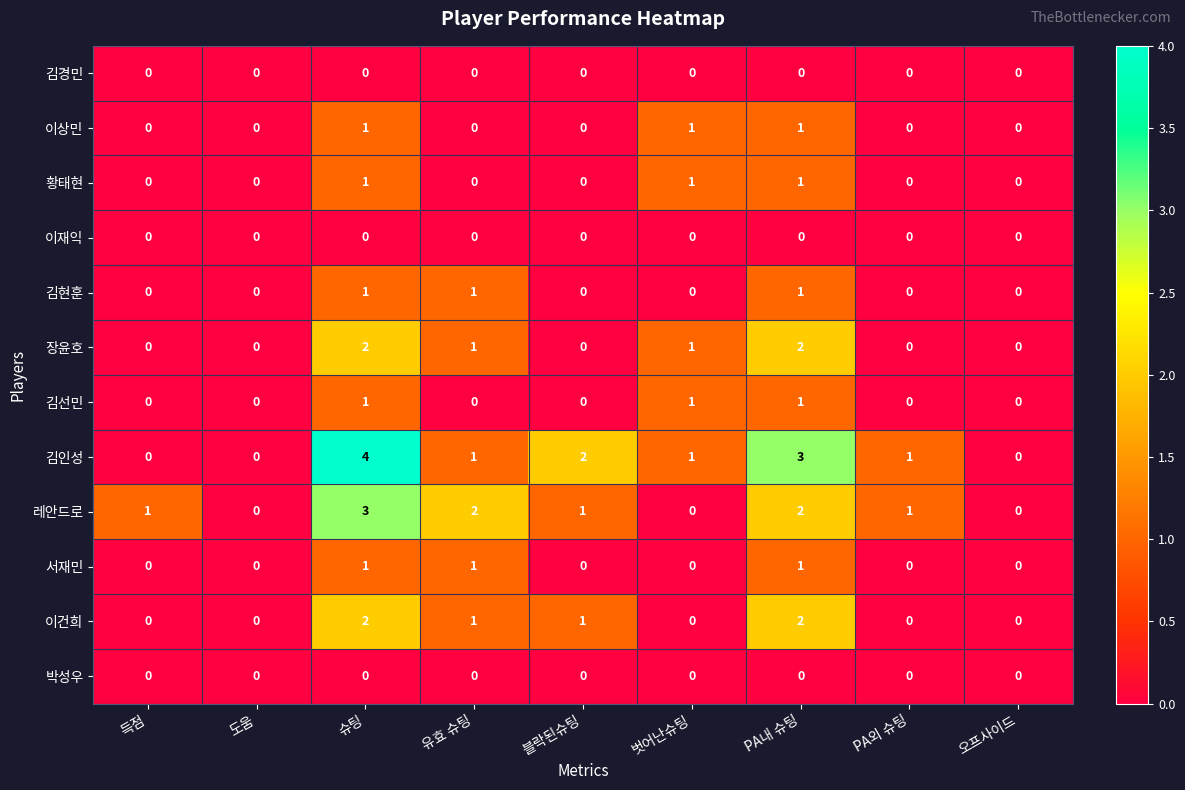

The value of 김경민 at 오프사이드 is 0. True or false?

True